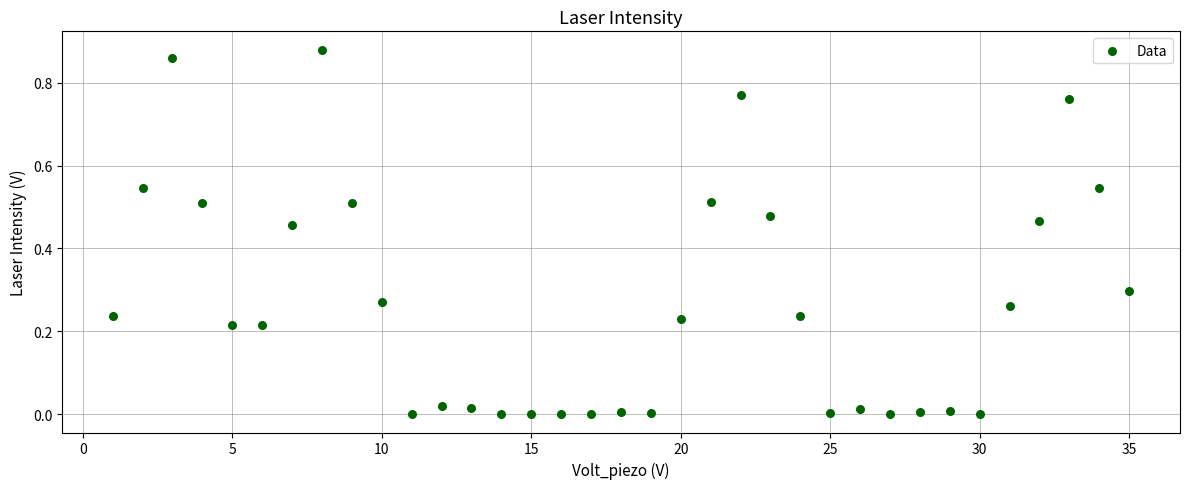

What is the range of X values (max minus min)?

34.0